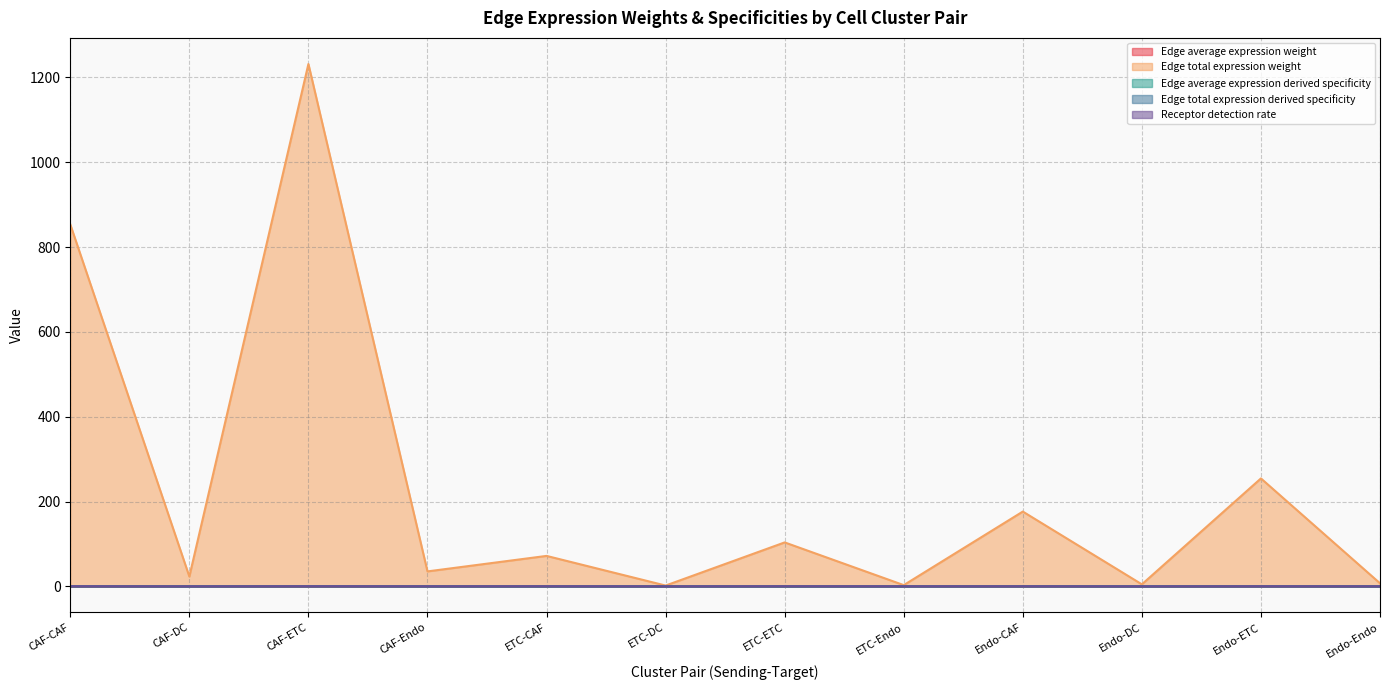

Which has a higher value, CAF-ETC or ETC-CAF?

CAF-ETC